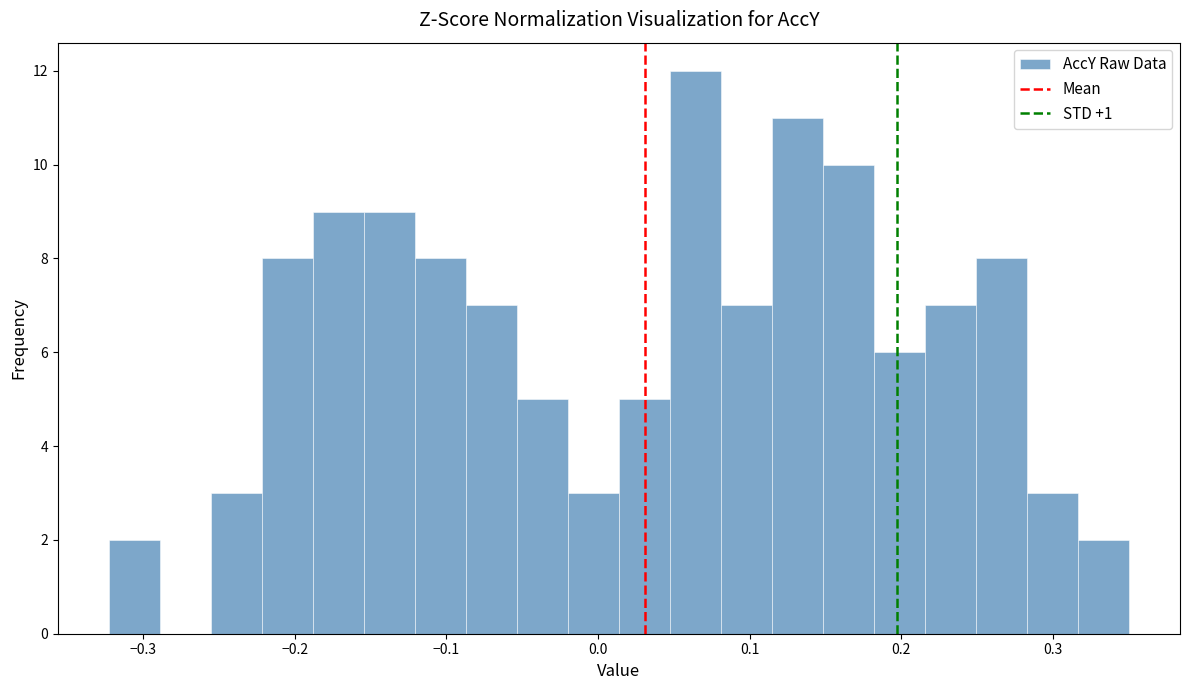

Around what value on the x-axis is the tallest bar? Give the approximate position of its centre, as read against the axis.

0.06